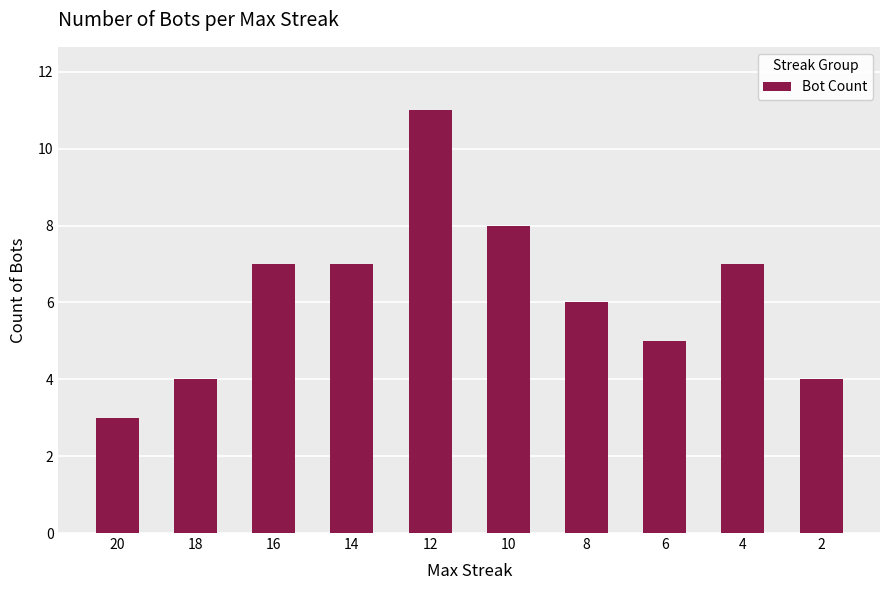

Count the number of categories in the chart.

10